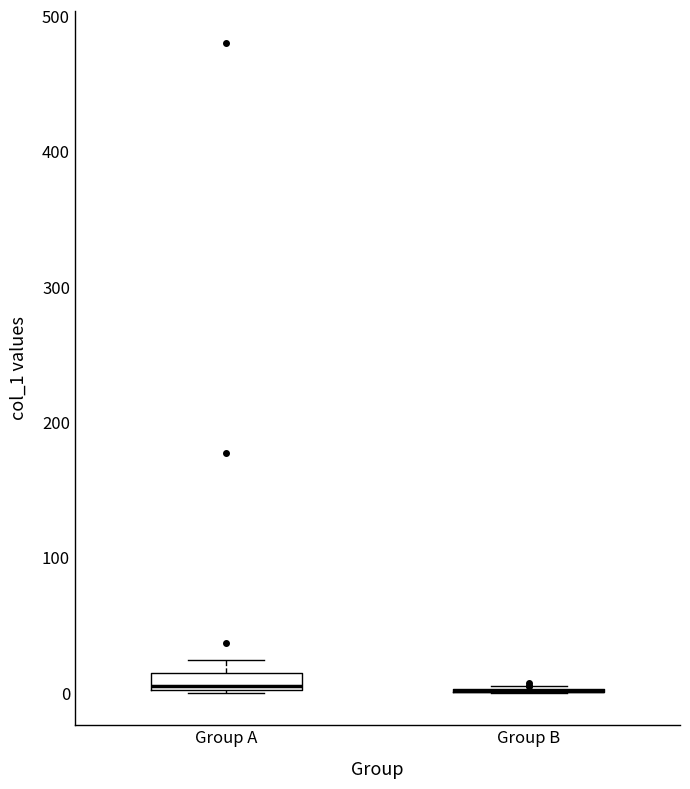

Where is the upper edge of the box for Group A on the y-axis? The values are not printed on the chart, so give them approximately, as read against the axis.

10